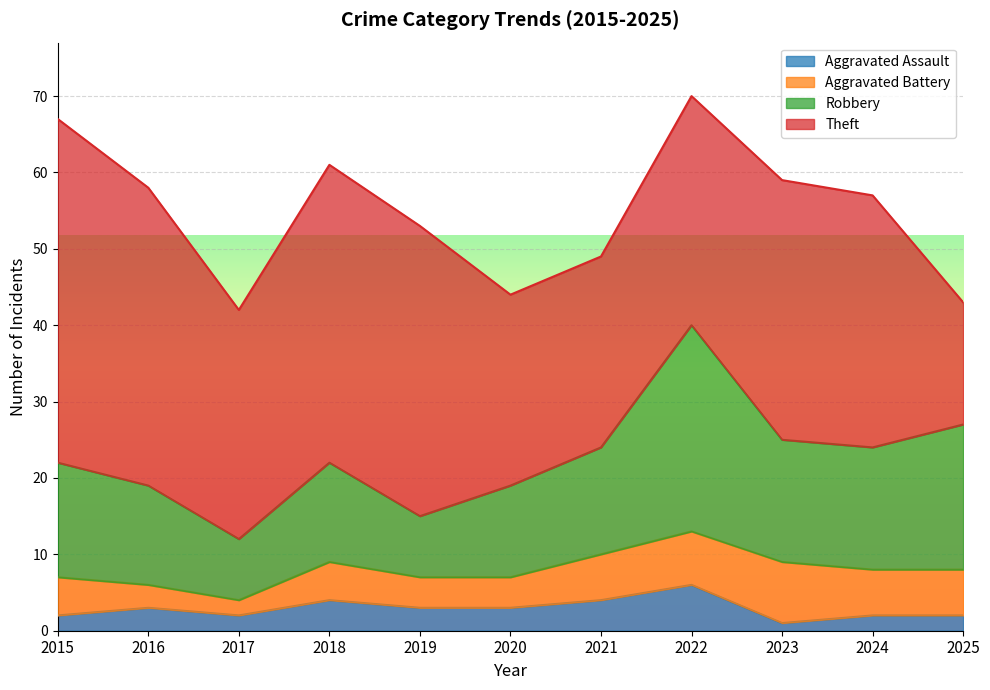

Count the number of categories in the chart.

11